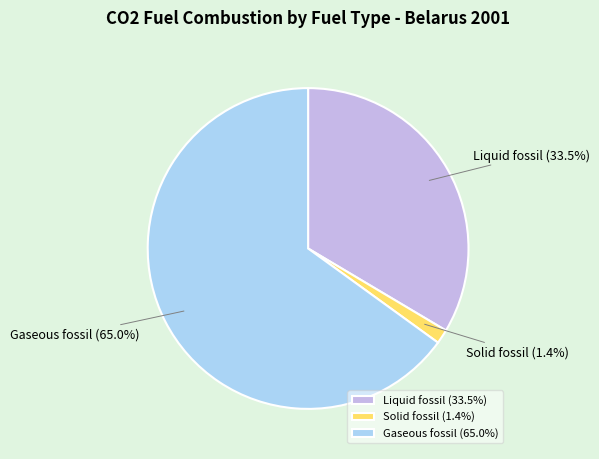

Which slice represents more than half of the pie?

Gaseous fossil